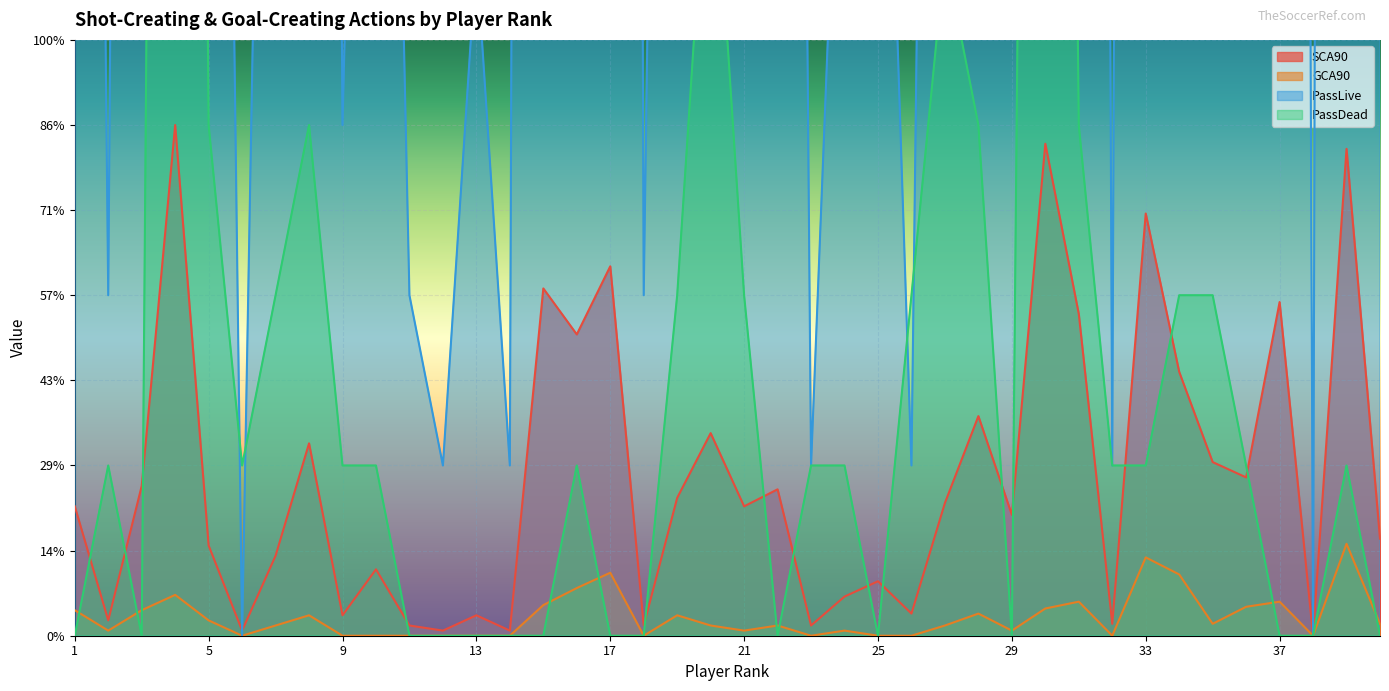

Rank the series at 33 from highest to lowest value.

PassLive, SCA90, PassDead, GCA90